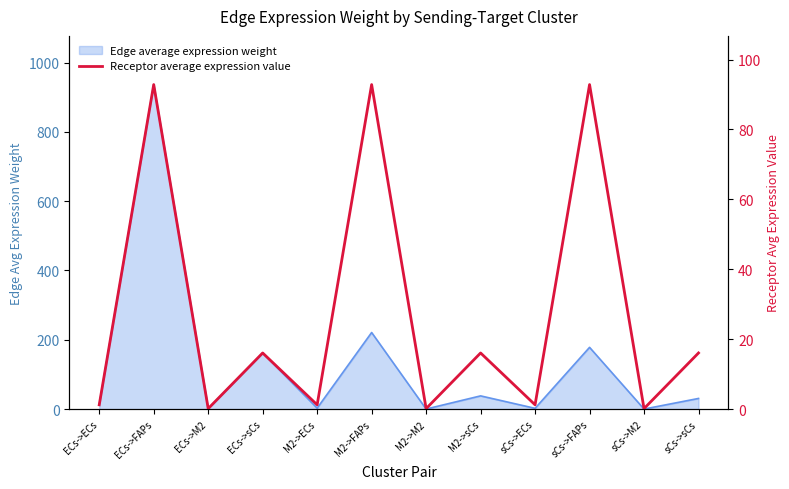

List the labels in order of value, largest first.

ECs->FAPs, M2->FAPs, sCs->FAPs, ECs->sCs, M2->sCs, sCs->sCs, ECs->ECs, M2->ECs, sCs->ECs, ECs->M2, M2->M2, sCs->M2